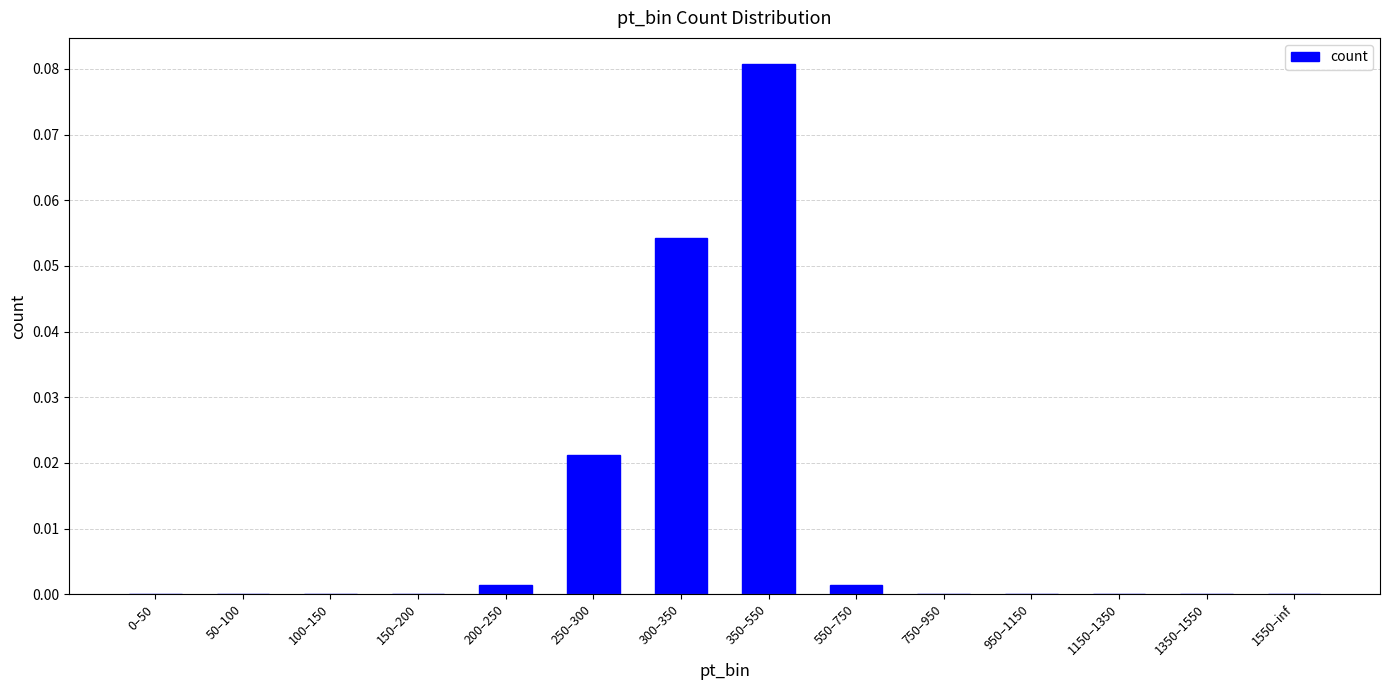

Which category has the highest value across all series?

350–550